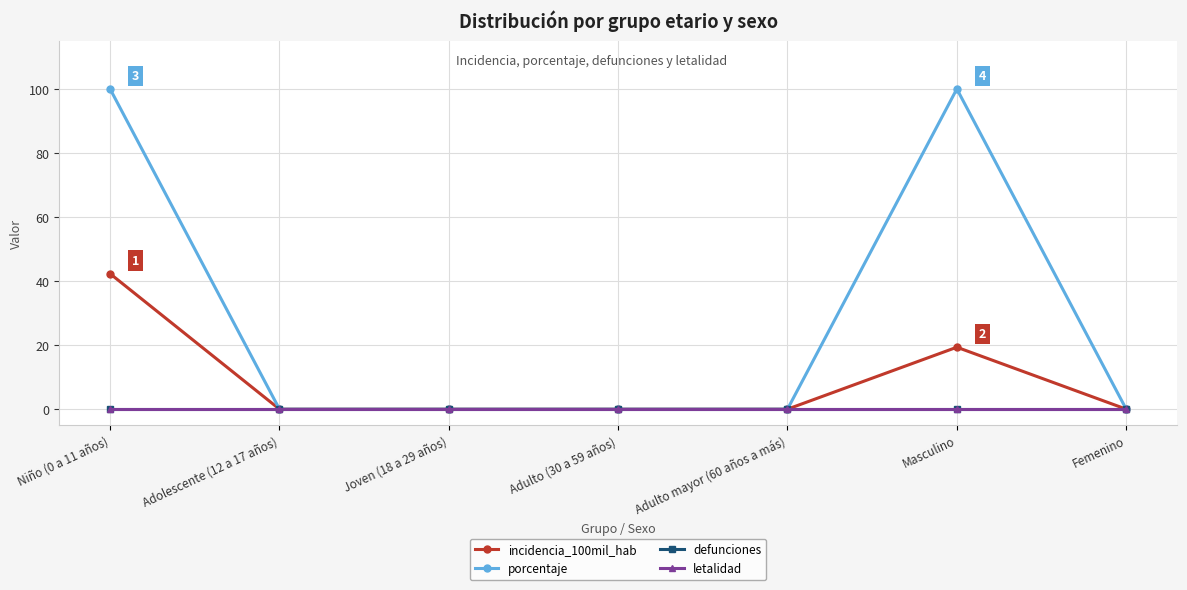

List the series in order of their peak value, lowest first.

defunciones, letalidad, incidencia_100mil_hab, porcentaje